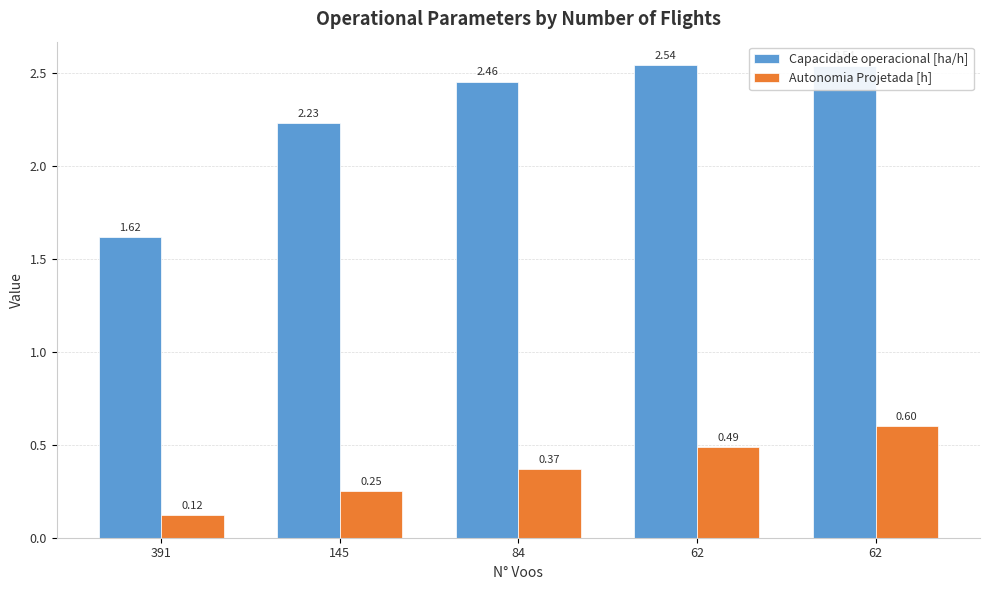

How many series are shown in this chart?

2